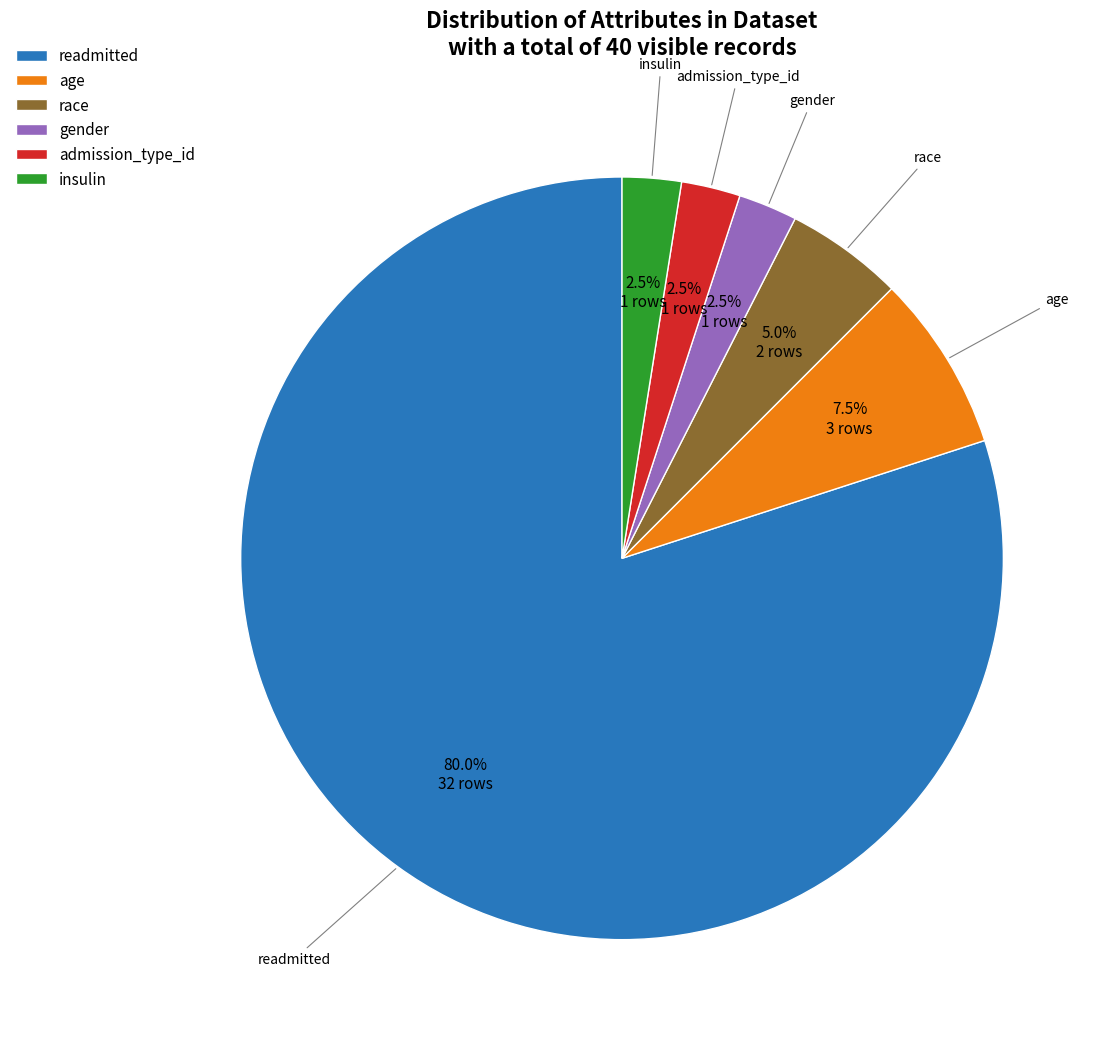

Count the number of slices in the pie.

6